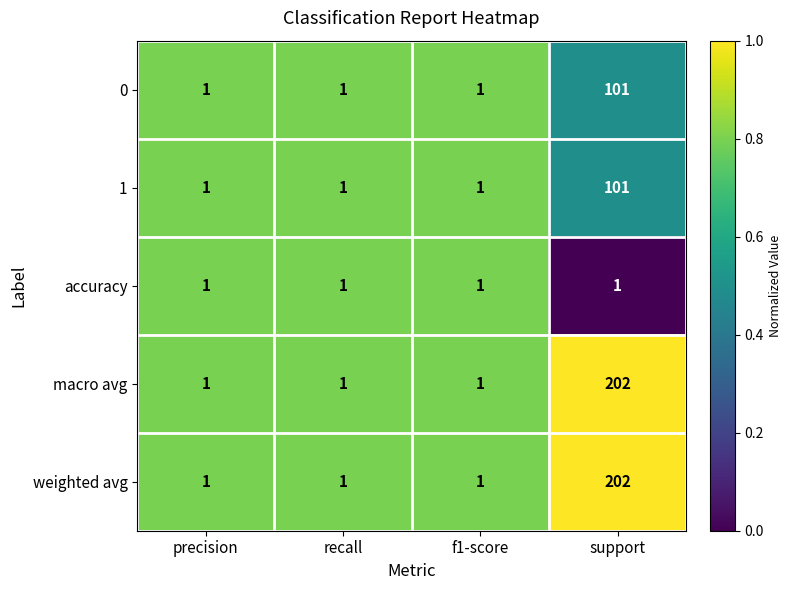

What is the sum of all 1 values?

104